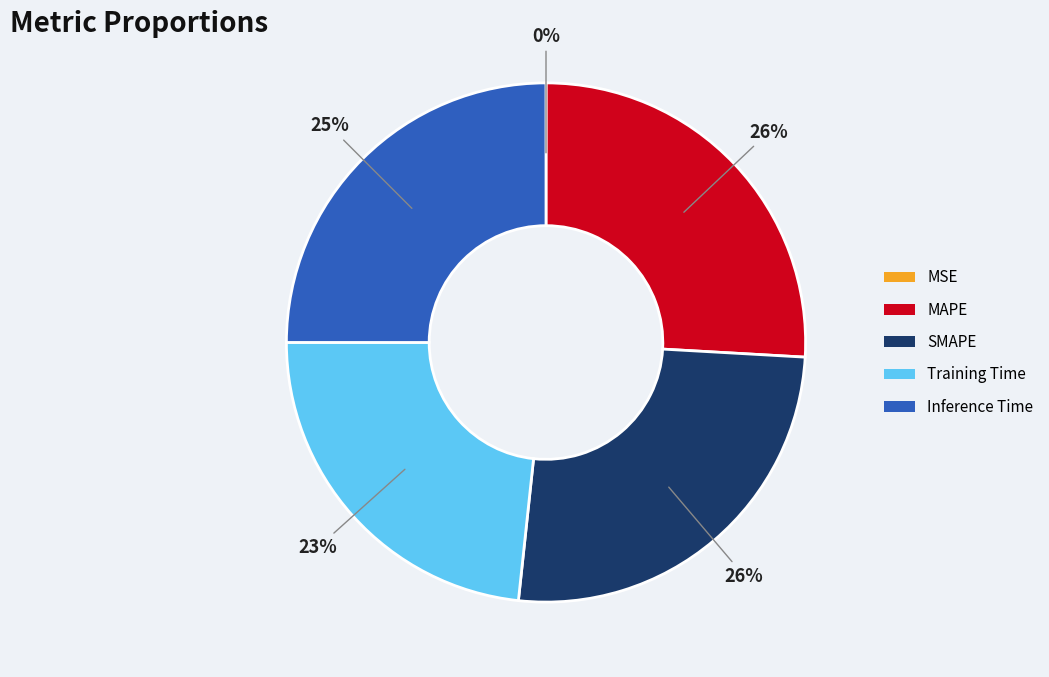

Is it true that Training Time is 23% of the pie?

True